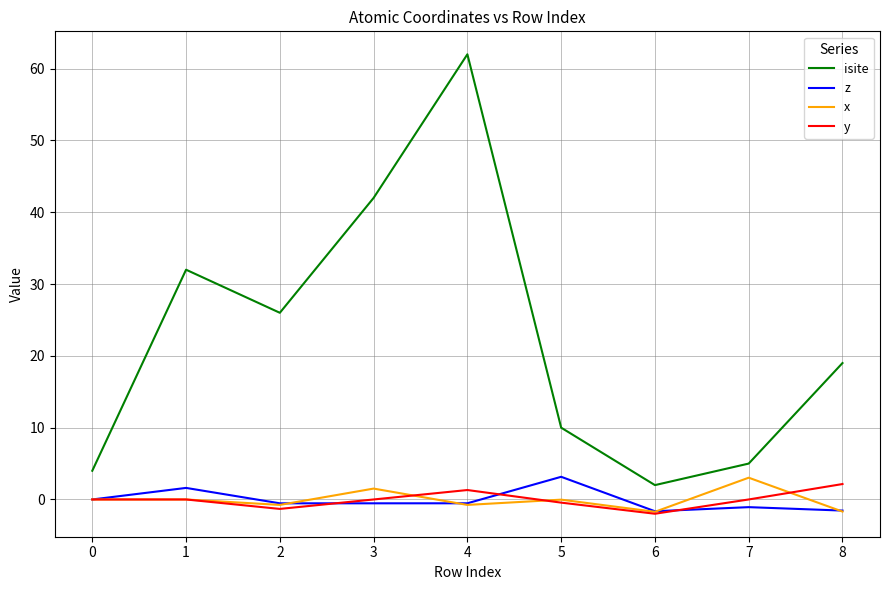

What is the highest value of the x series?

3.0